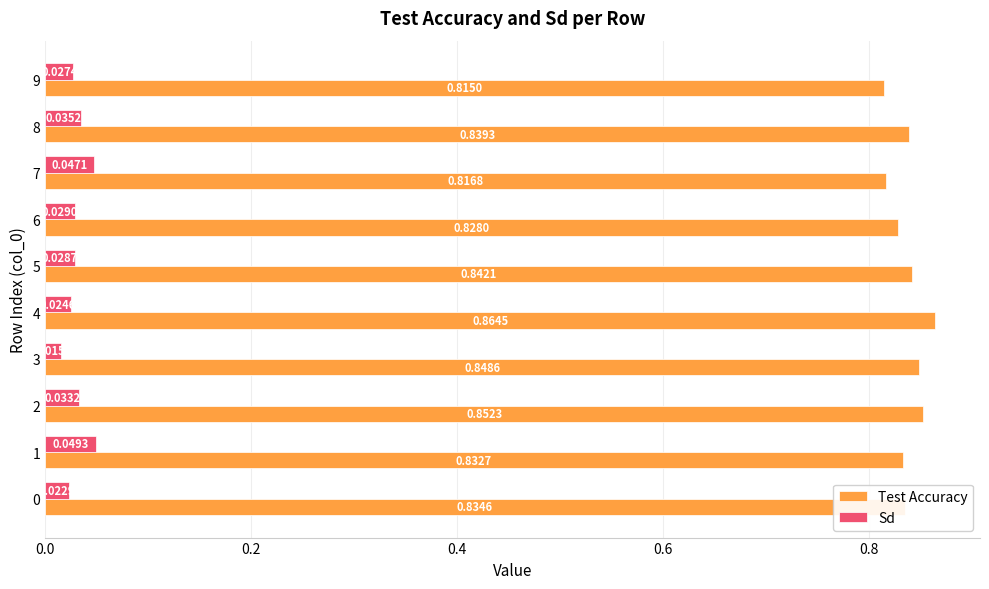

Between 3 and 5, which series saw the biggest shift?

Sd